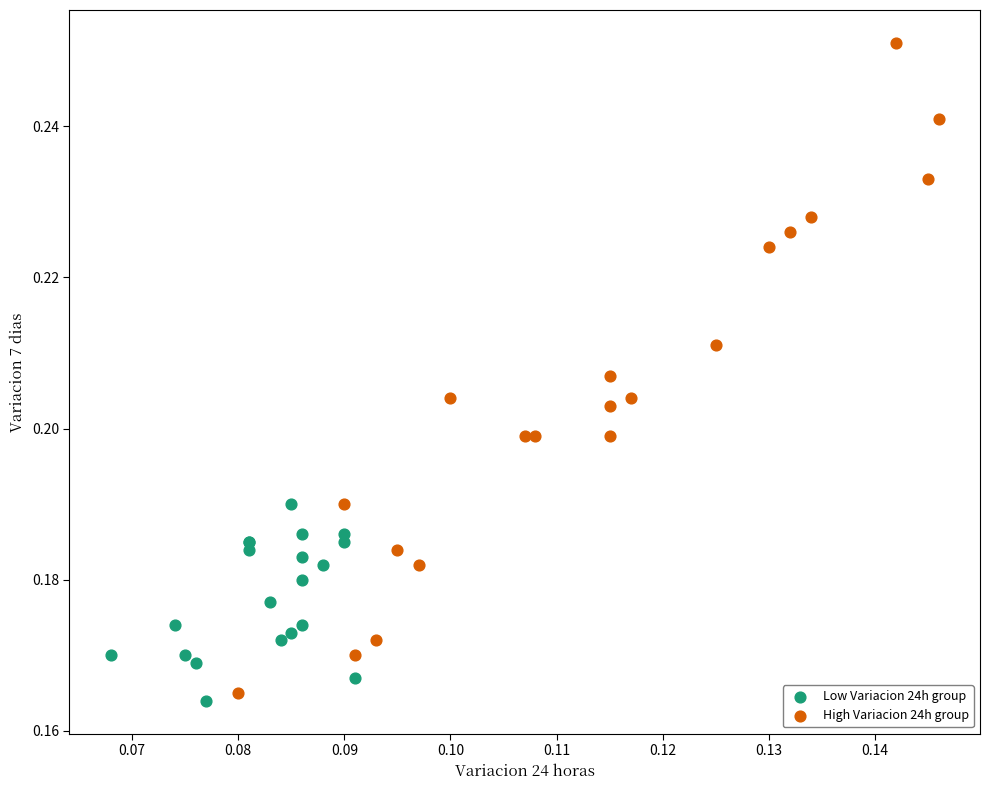

Which series has the largest Y range (max minus min)?

High Variacion 24h group